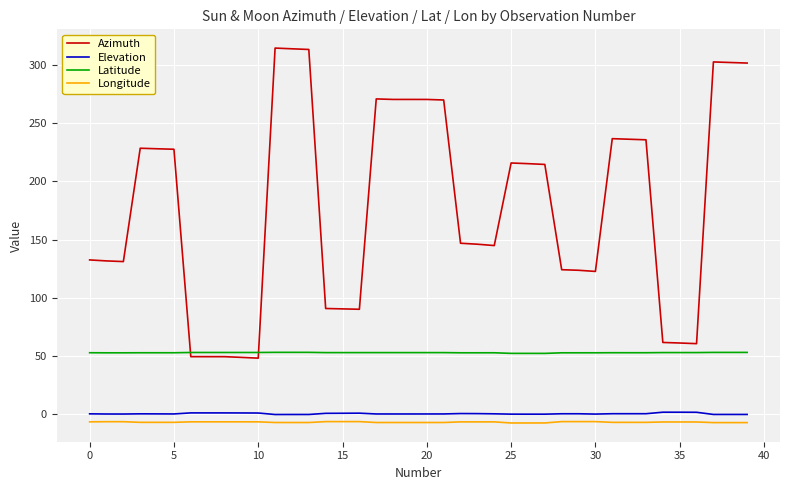

Which series has the largest total across all categories?

Azimuth